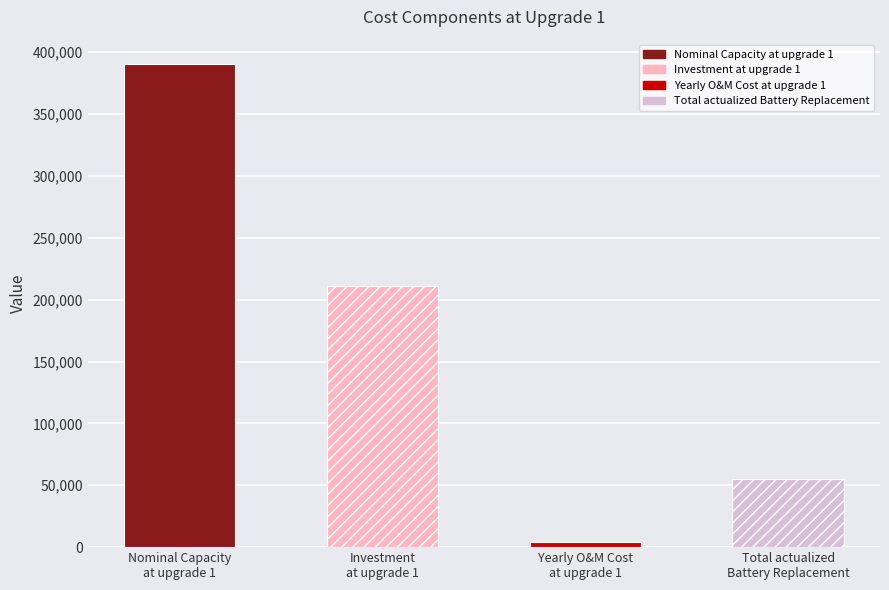

What is the smallest value displayed?

4218.7